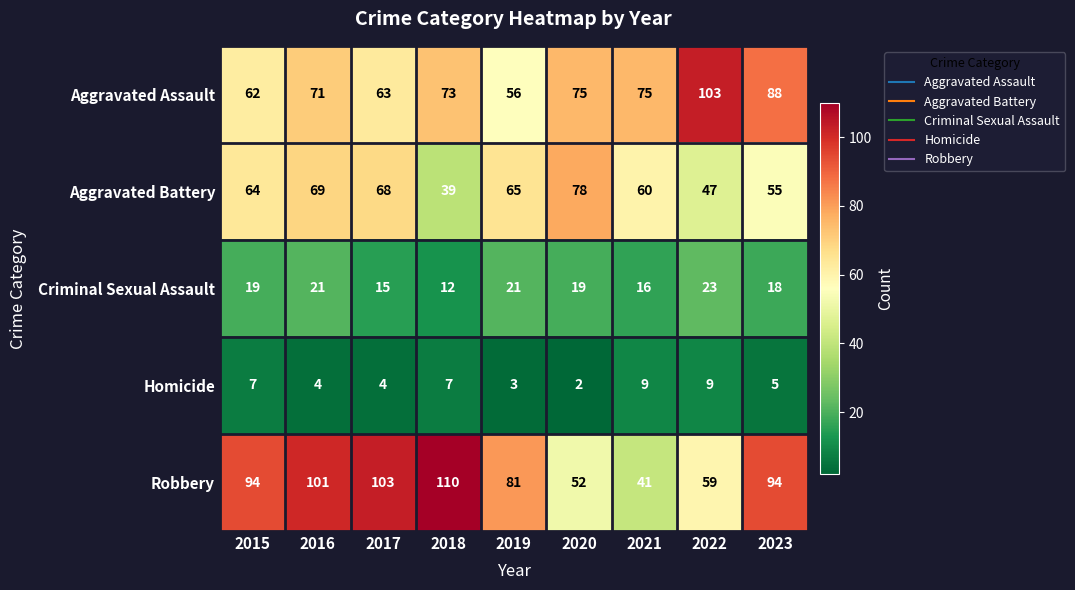

True or false: Criminal Sexual Assault has a value of 32 at 2015.

False